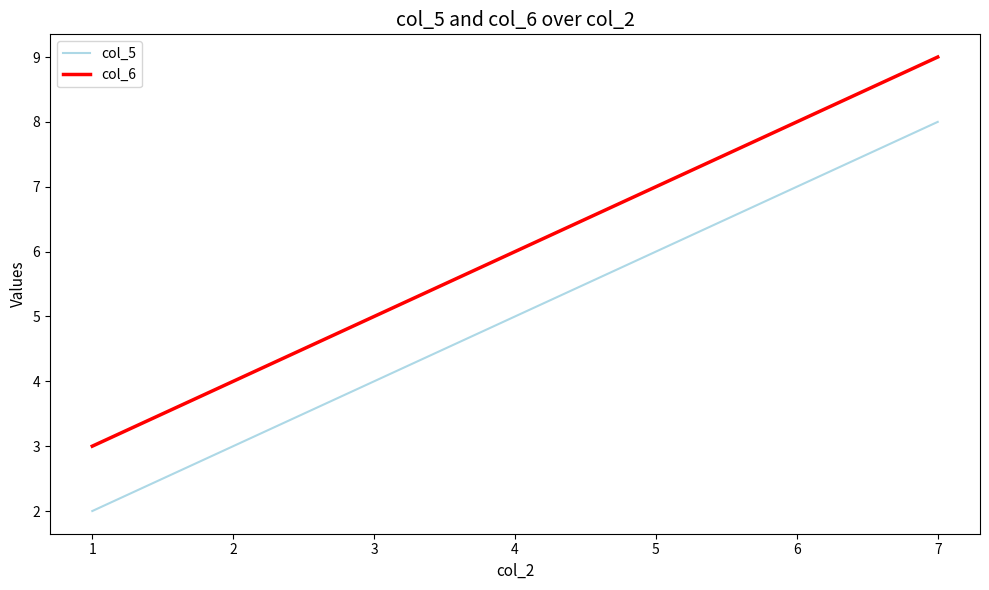

At which category is the sum across all series the highest?

7